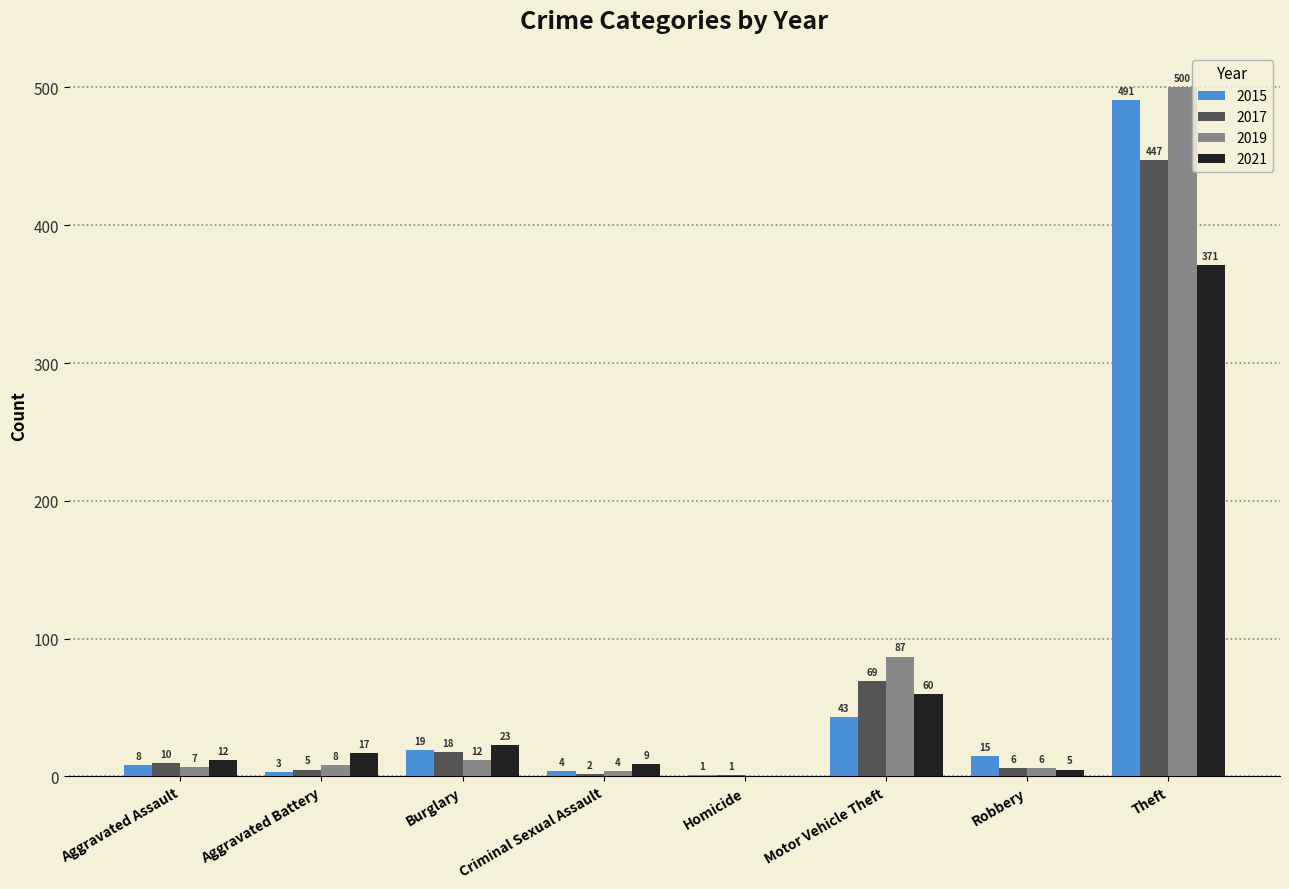

Is it true that 2015 equals 19 at Burglary?

True